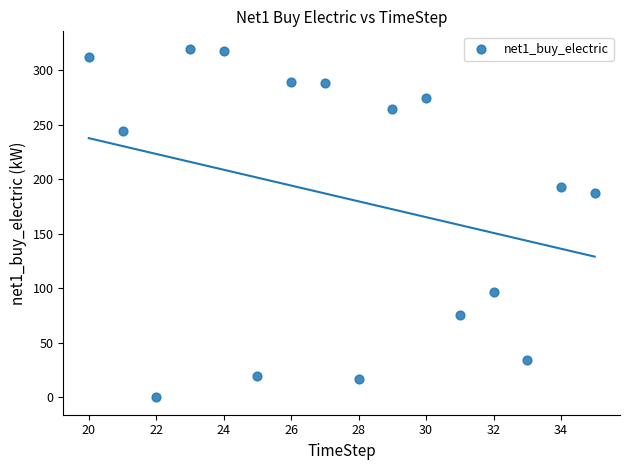

What is the range of Y values (max minus min)?

319.5